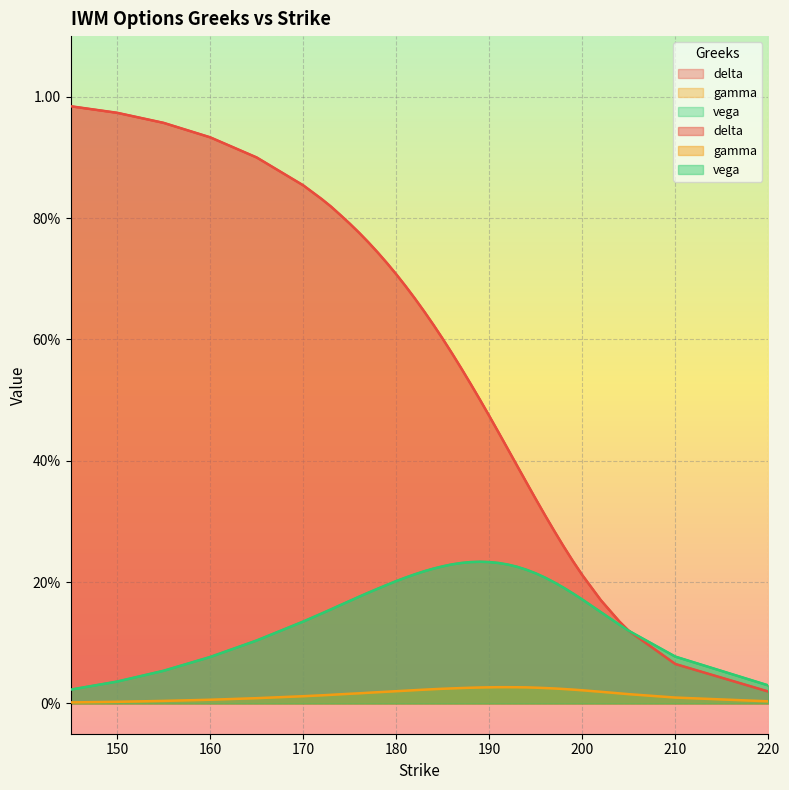

What is the value of the delta point at the 16th from the left?

0.7